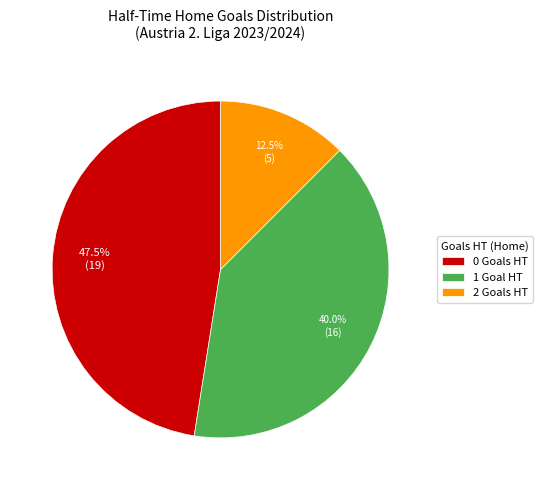

Is the sum of 0 Goals HT and 2 Goals HT greater than half?

Yes